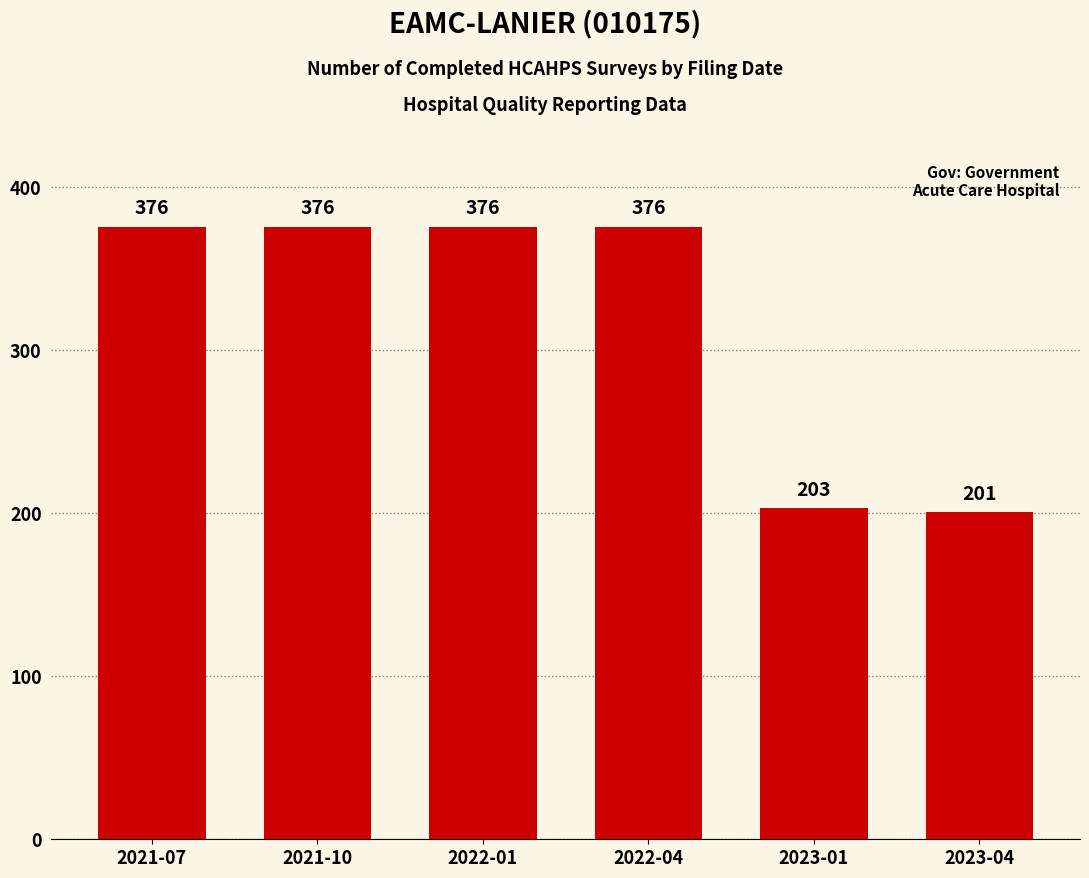

What is the smallest value displayed?

201